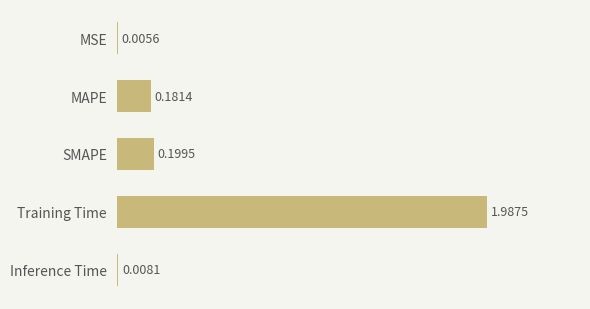

Where is the data nearest to the value 0?

MSE